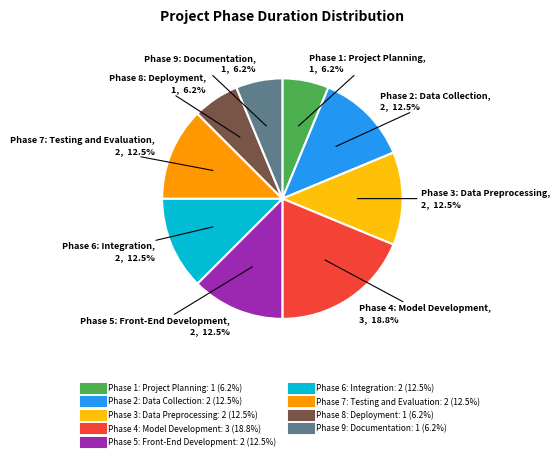

What is the ratio of the value at Phase 2: Data Collection to the value at Phase 8: Deployment?

2.0